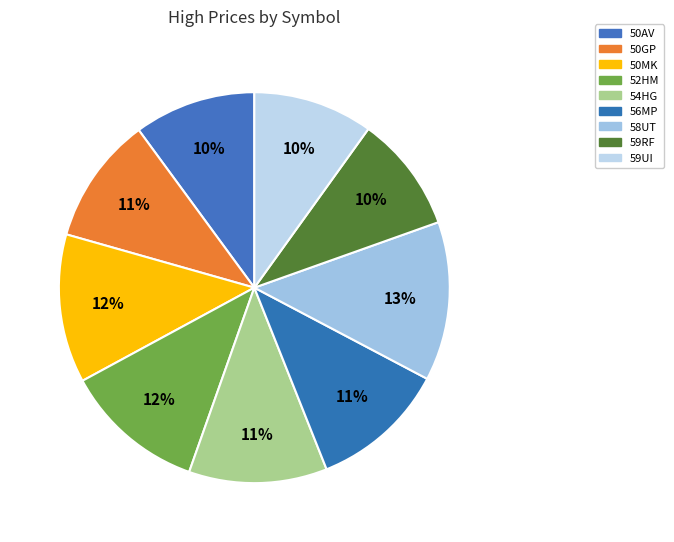

Does 54HG account for over 50% of the chart?

No